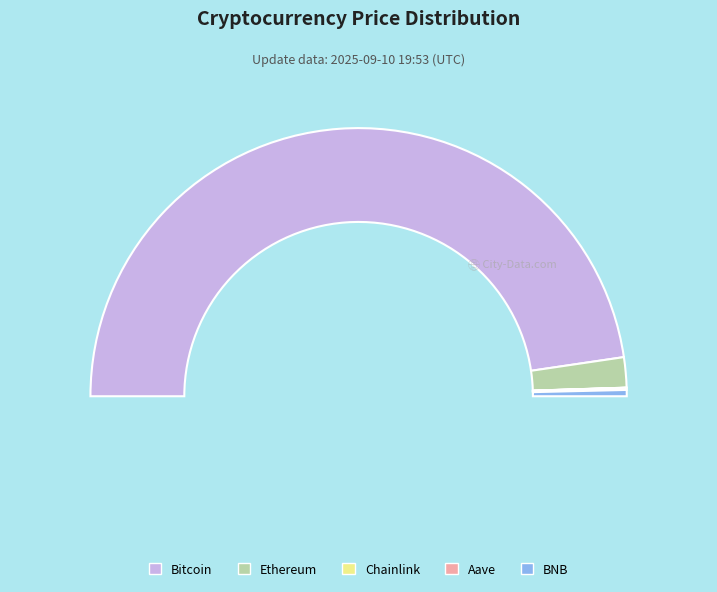

To the nearest percent, what is the average slice percentage?

20%